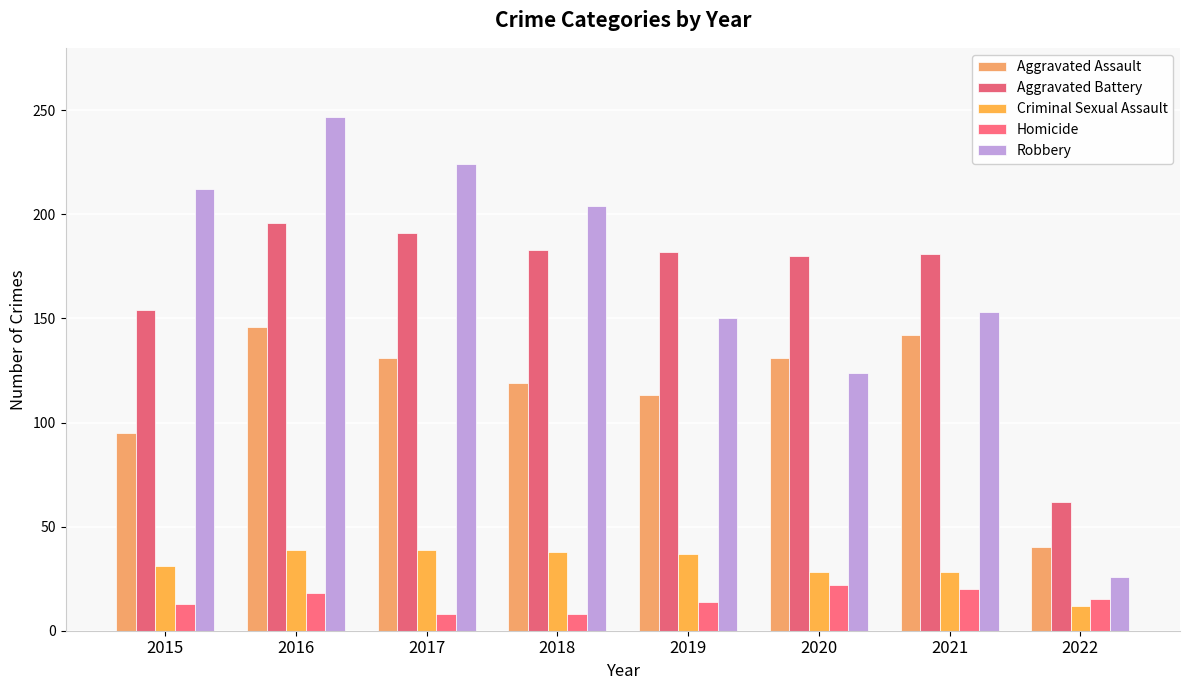

What is the value of the Homicide bar at the 4th from the left?

8